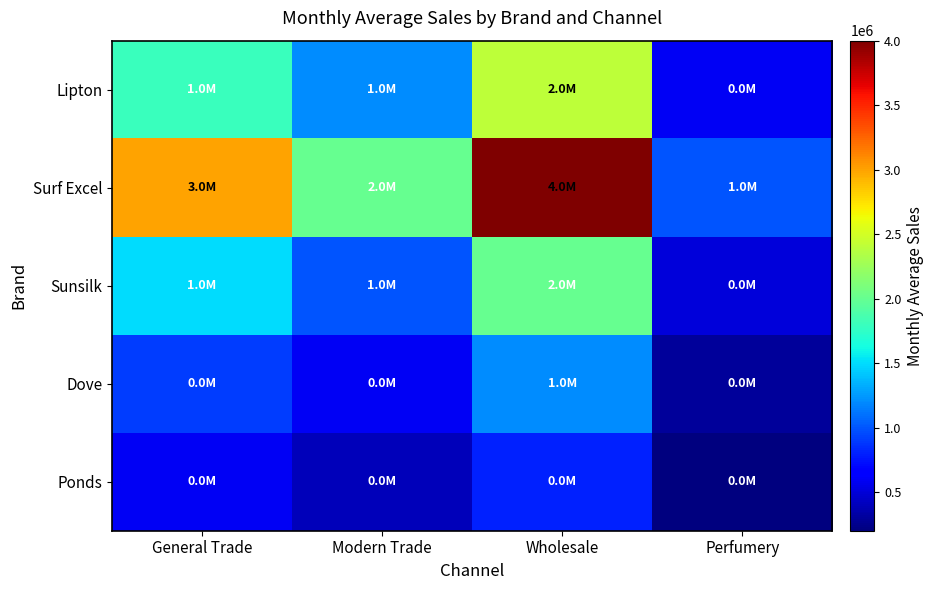

What is the minimum value shown in the chart?

200000